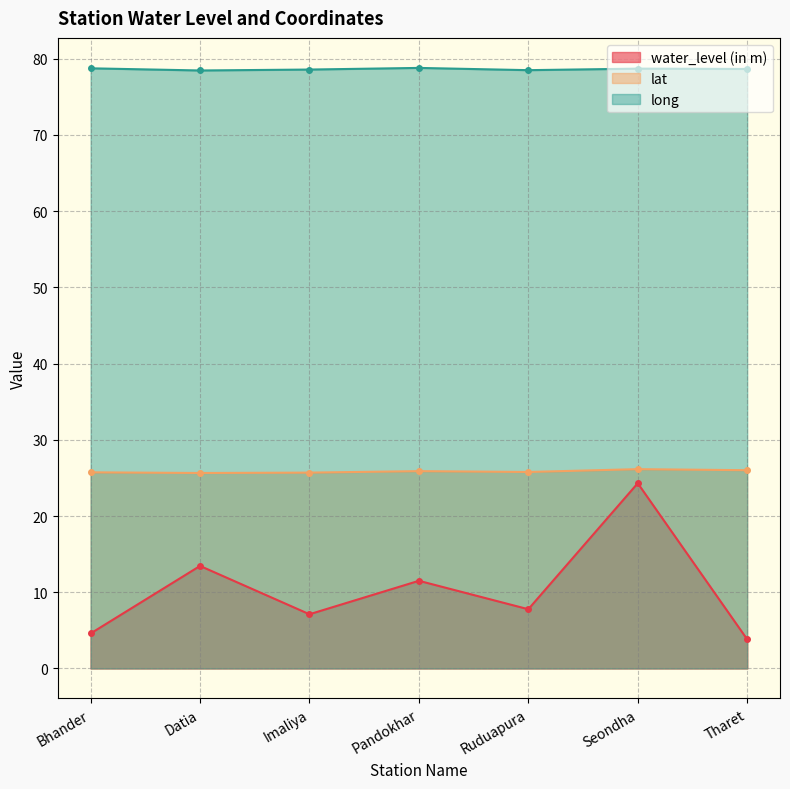

Which series has the widest spread of values?

water_level (in m)